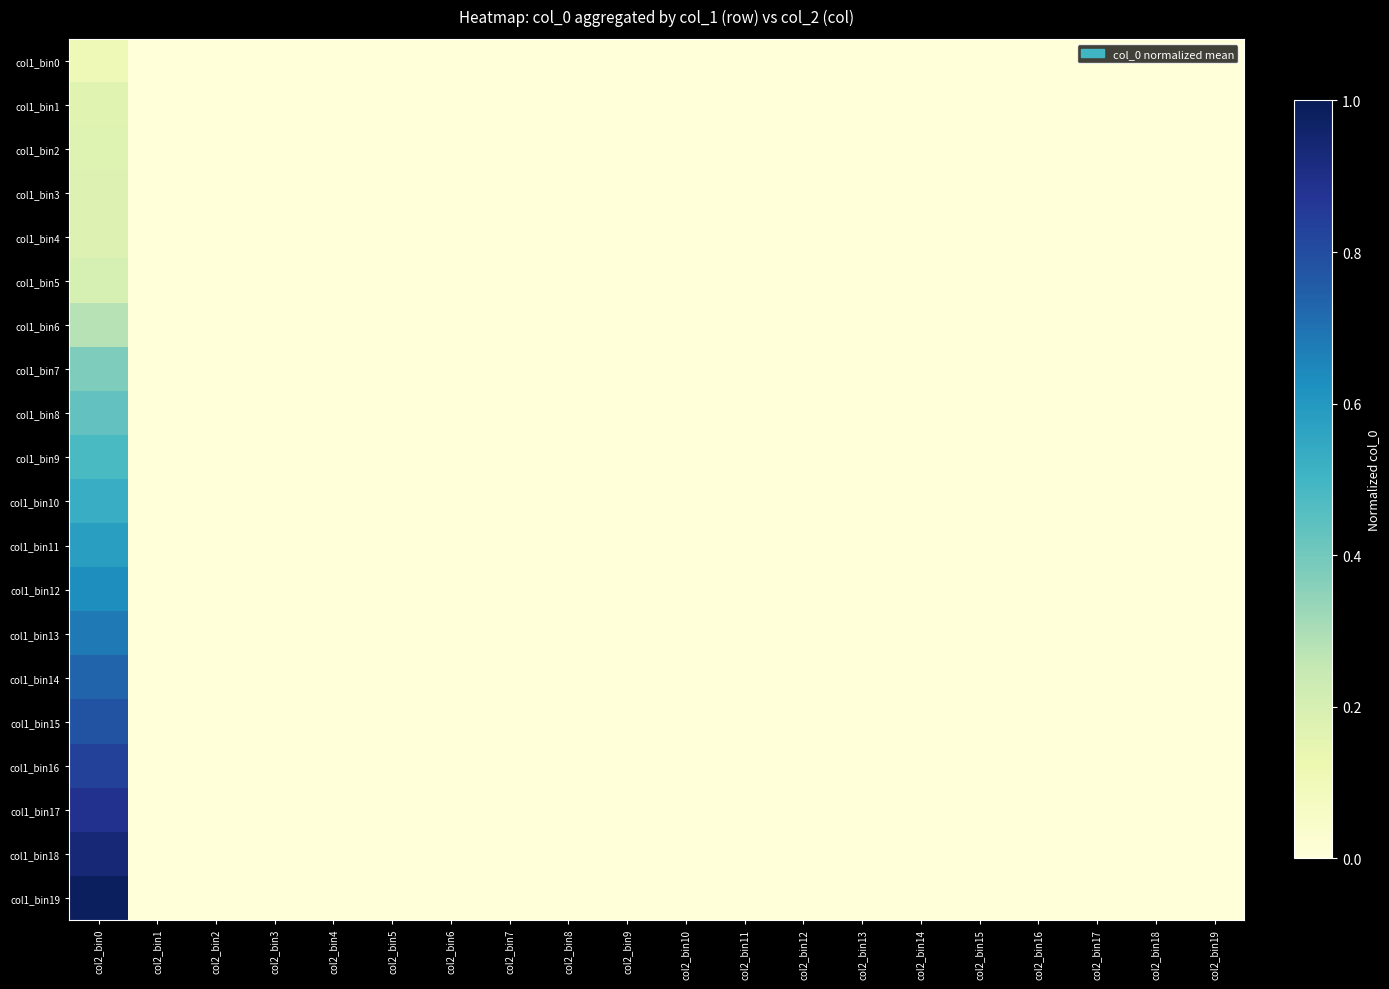

Rank the series by their maximum value, from lowest to highest.

col1_bin0, col1_bin1, col1_bin2, col1_bin3, col1_bin4, col1_bin5, col1_bin6, col1_bin7, col1_bin8, col1_bin9, col1_bin10, col1_bin11, col1_bin12, col1_bin13, col1_bin14, col1_bin15, col1_bin16, col1_bin17, col1_bin18, col1_bin19